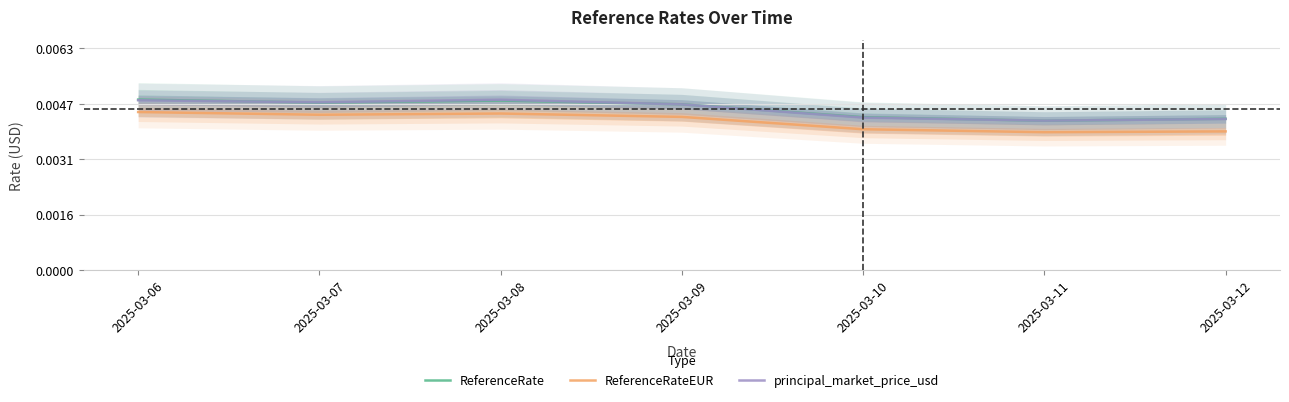

Which series changed the most between 2025-03-09 and 2025-03-11?

ReferenceRate